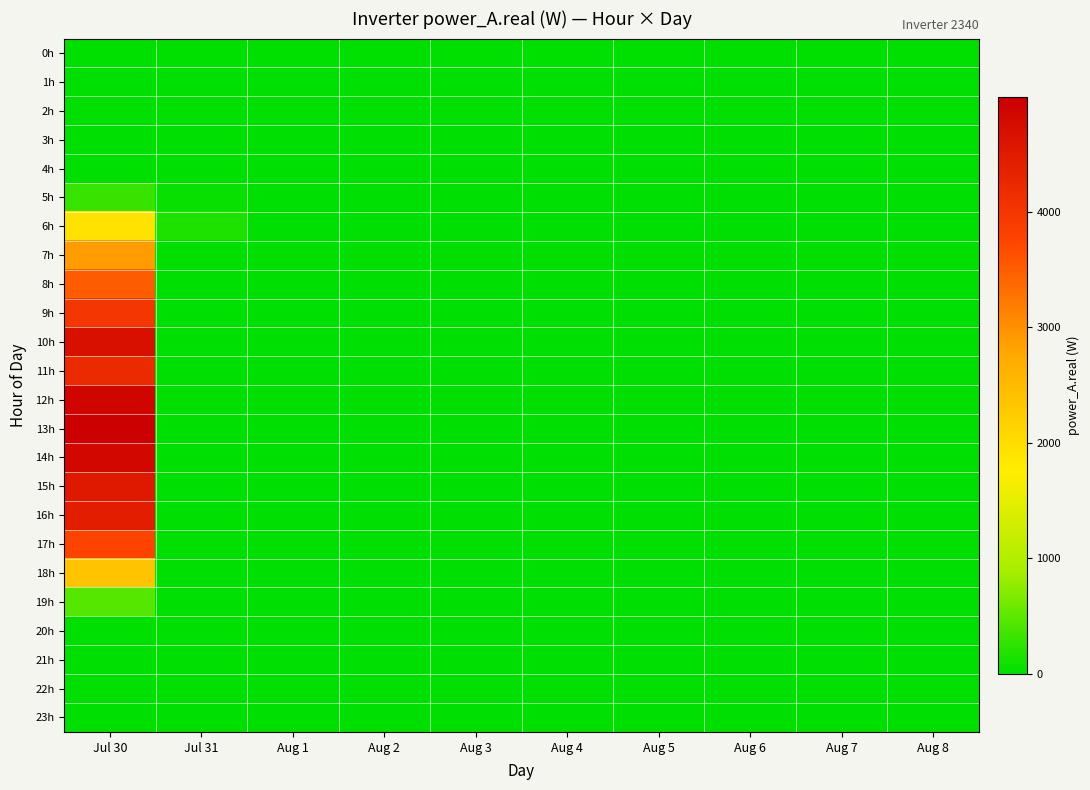

List the series in order of their peak value, highest first.

13h, 12h, 14h, 10h, 15h, 16h, 11h, 9h, 17h, 8h, 7h, 18h, 6h, 19h, 5h, 0h, 1h, 2h, 3h, 4h, 20h, 21h, 22h, 23h